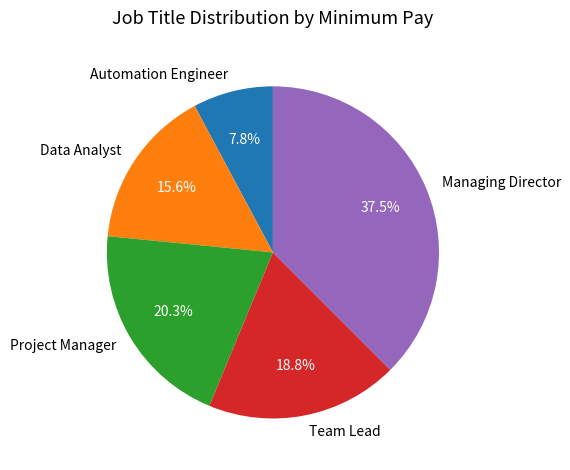

What is the largest slice in the pie chart?

Managing Director